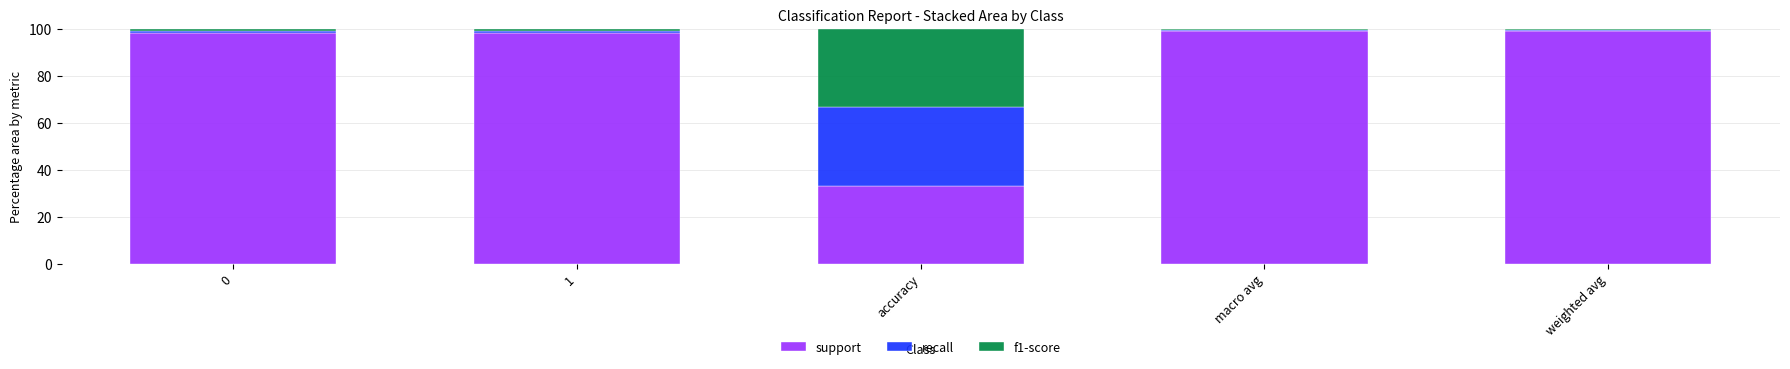

Does the chart contain stacked bars?

Yes